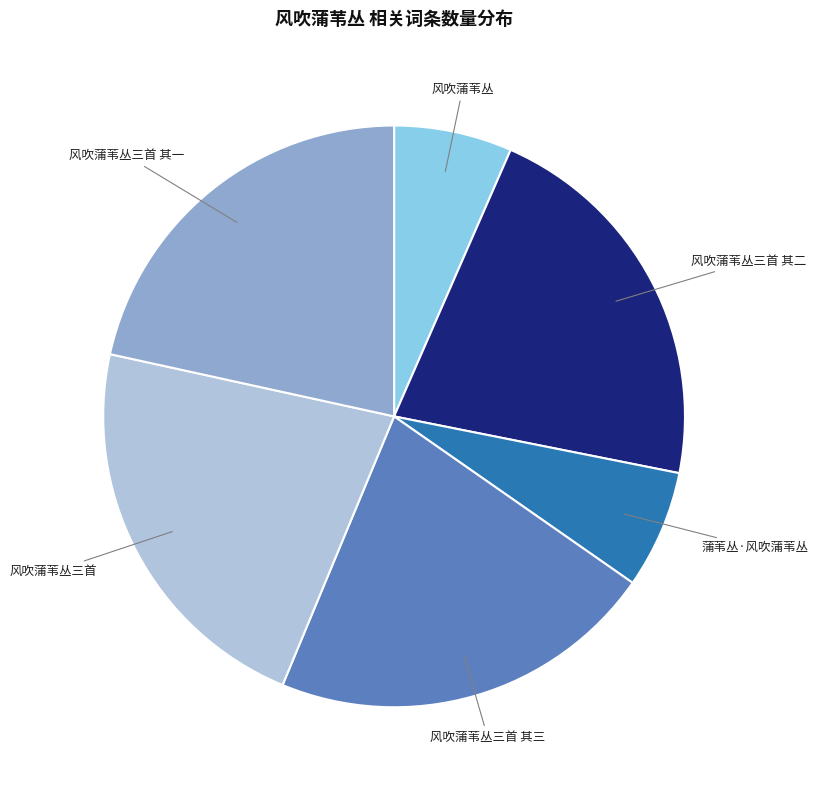

Is there any slice that represents more than half of the pie?

No